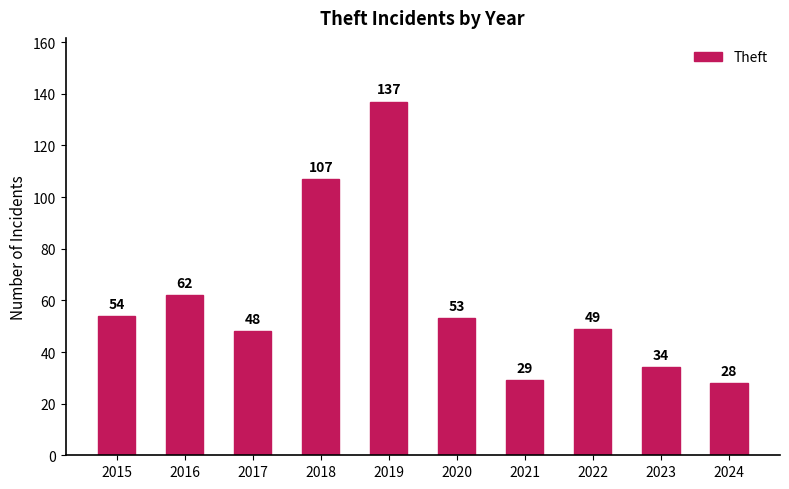

Which has a higher value, 2022 or 2016?

2016